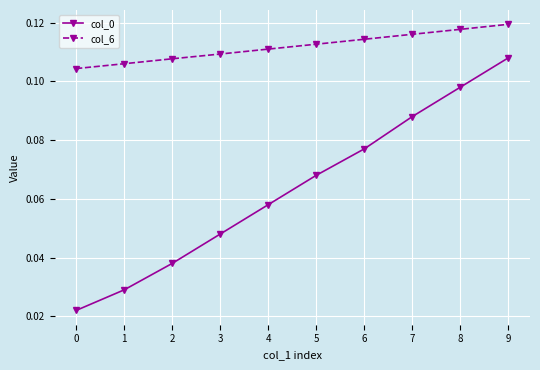

The col_6 series shows 0.0 at 8. True or false?

False